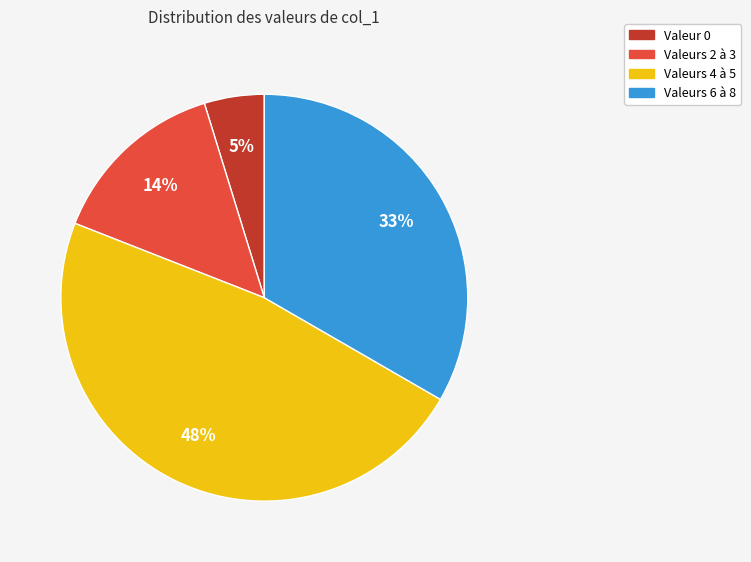

To the nearest percent, what is the average slice percentage?

25%